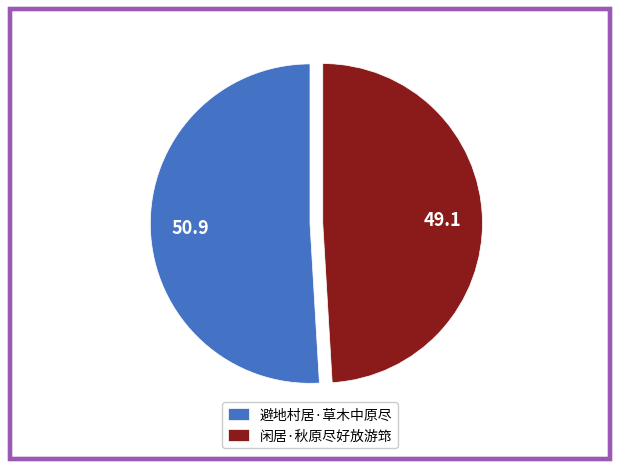

True or false: 闲居·秋原尽好放游筇 accounts for 49% of the total.

True